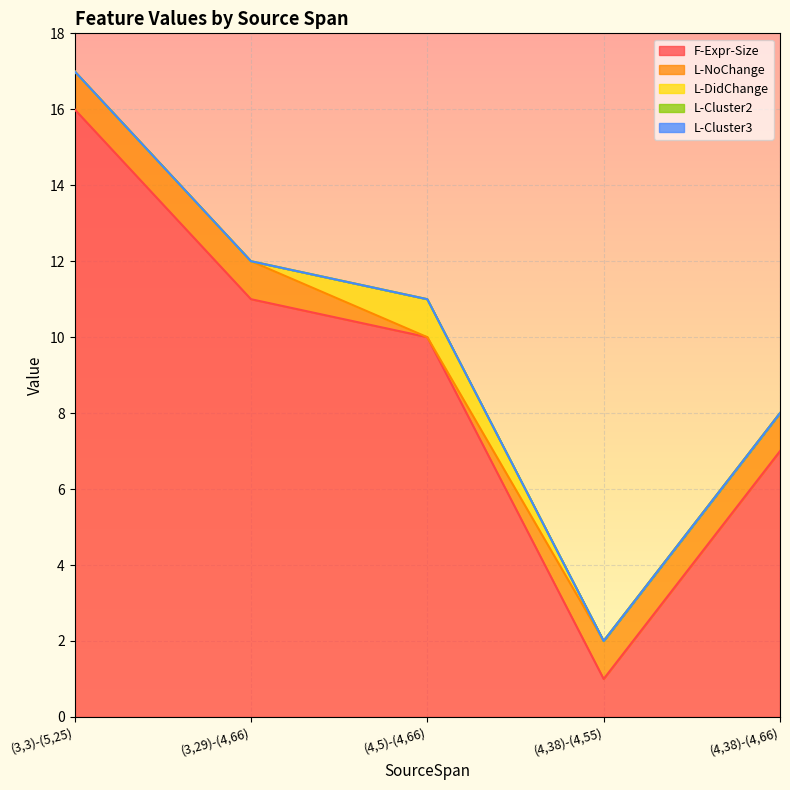

Which category has the highest value in the L-DidChange series?

(4,5)-(4,66)